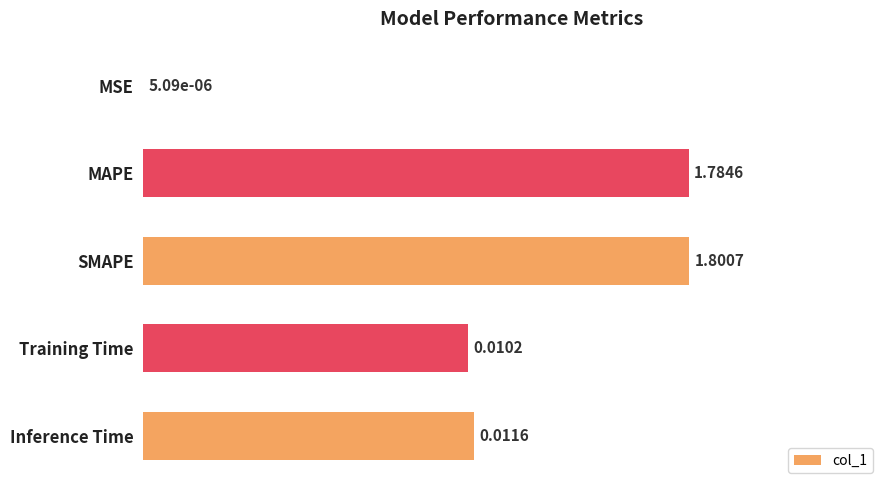

Which label corresponds to the largest value in the chart?

SMAPE